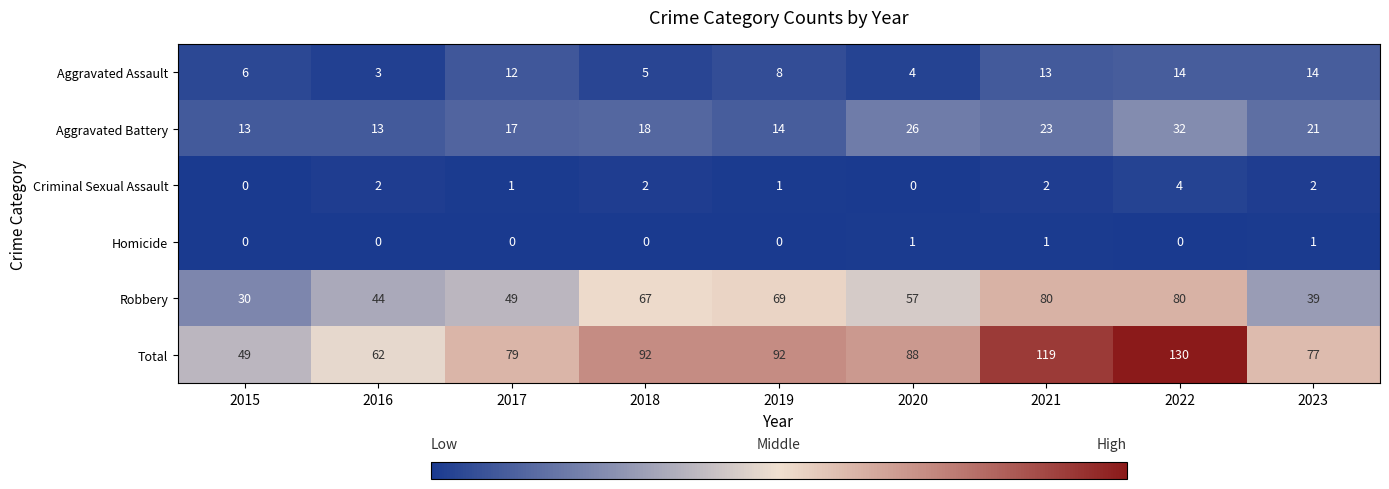

Which series has the widest spread of values?

Total